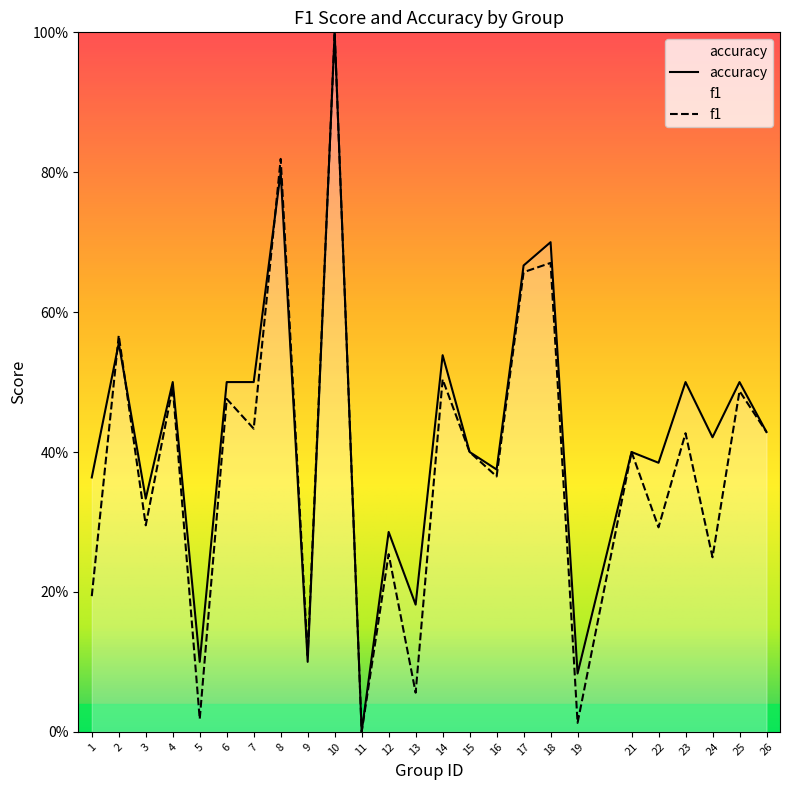

What is the sum of the accuracy values at 10 and 14?

1.5